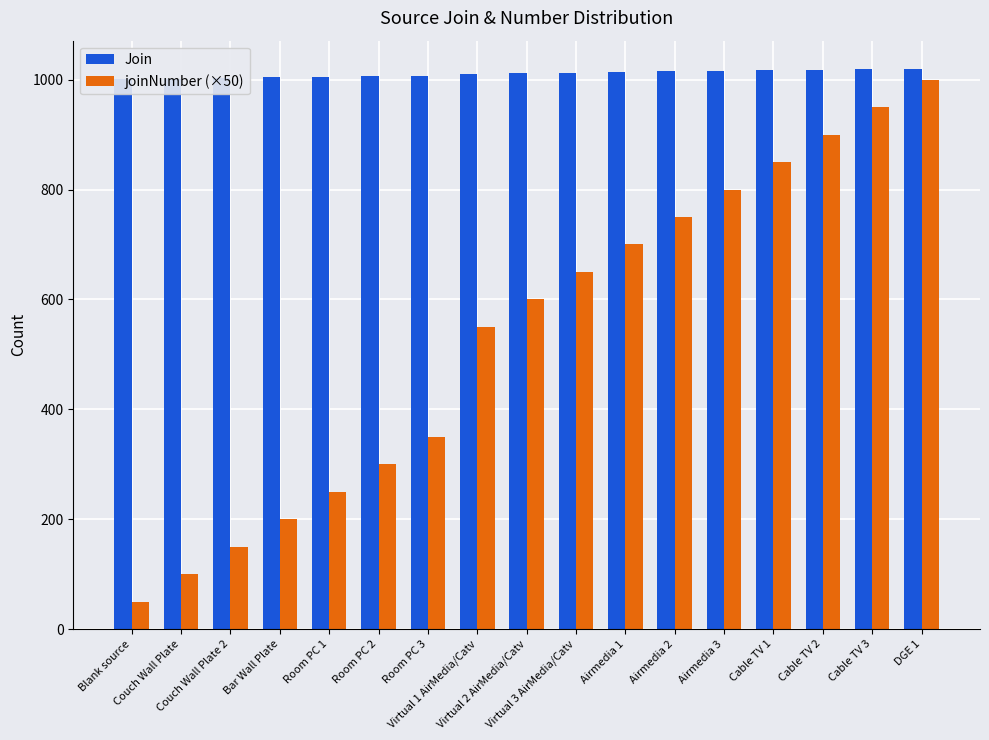

At which label does Join first exceed 1012?

Virtual 3 AirMedia/Catv